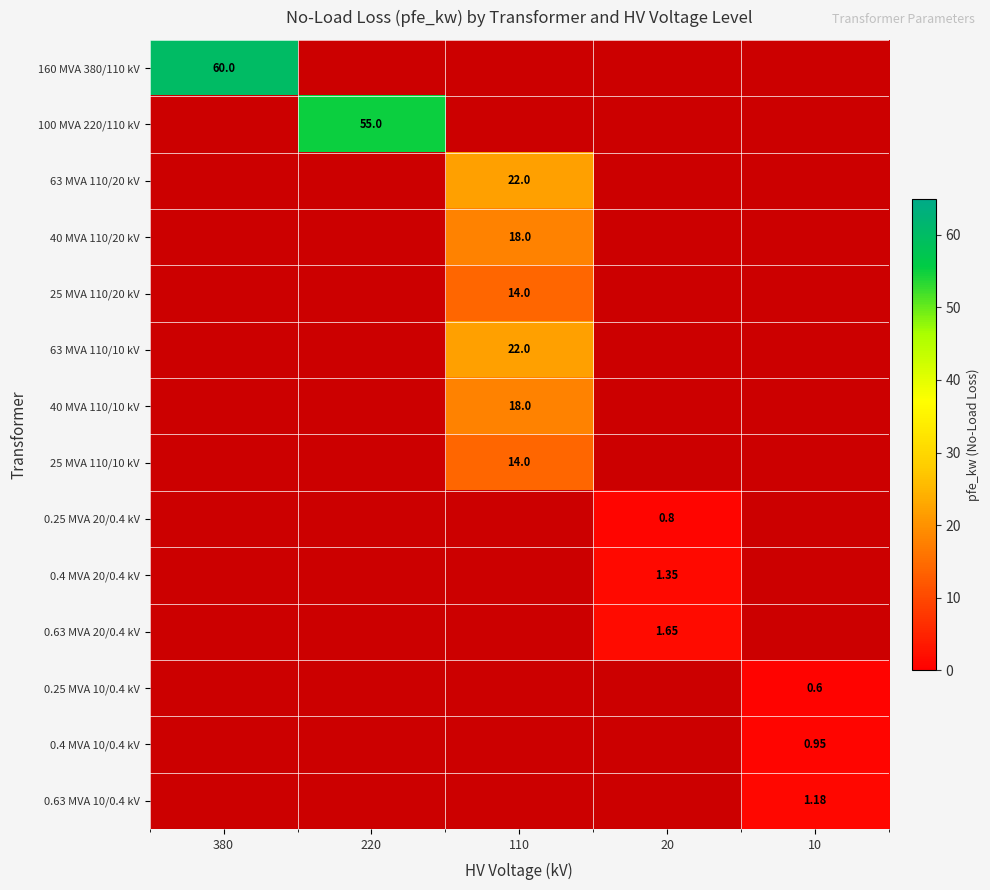

Which series has the widest spread of values?

160 MVA 380/110 kV